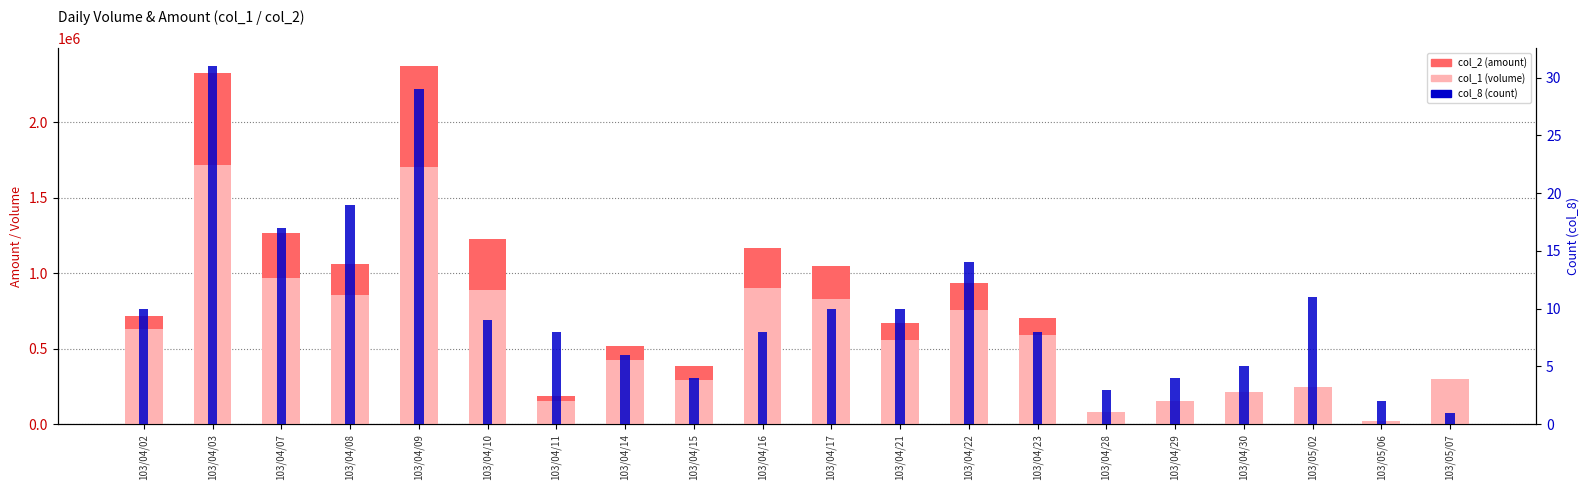

What is the spread (max minus min) of values at 103/04/10?

1224391